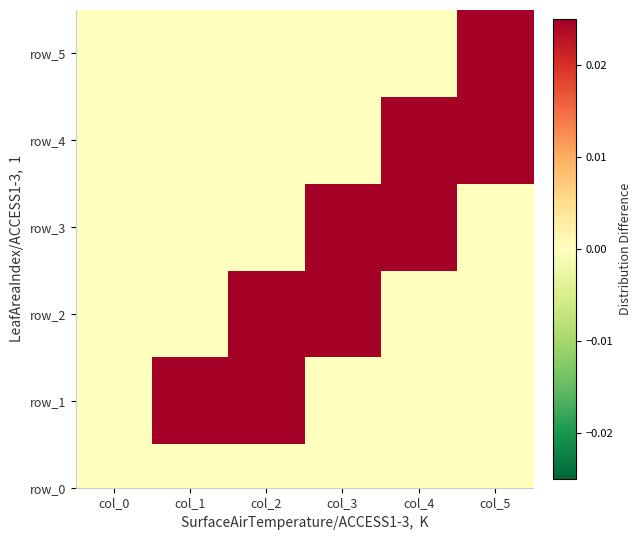

List the labels in order of value, largest first.

col_5, col_0, col_1, col_2, col_3, col_4